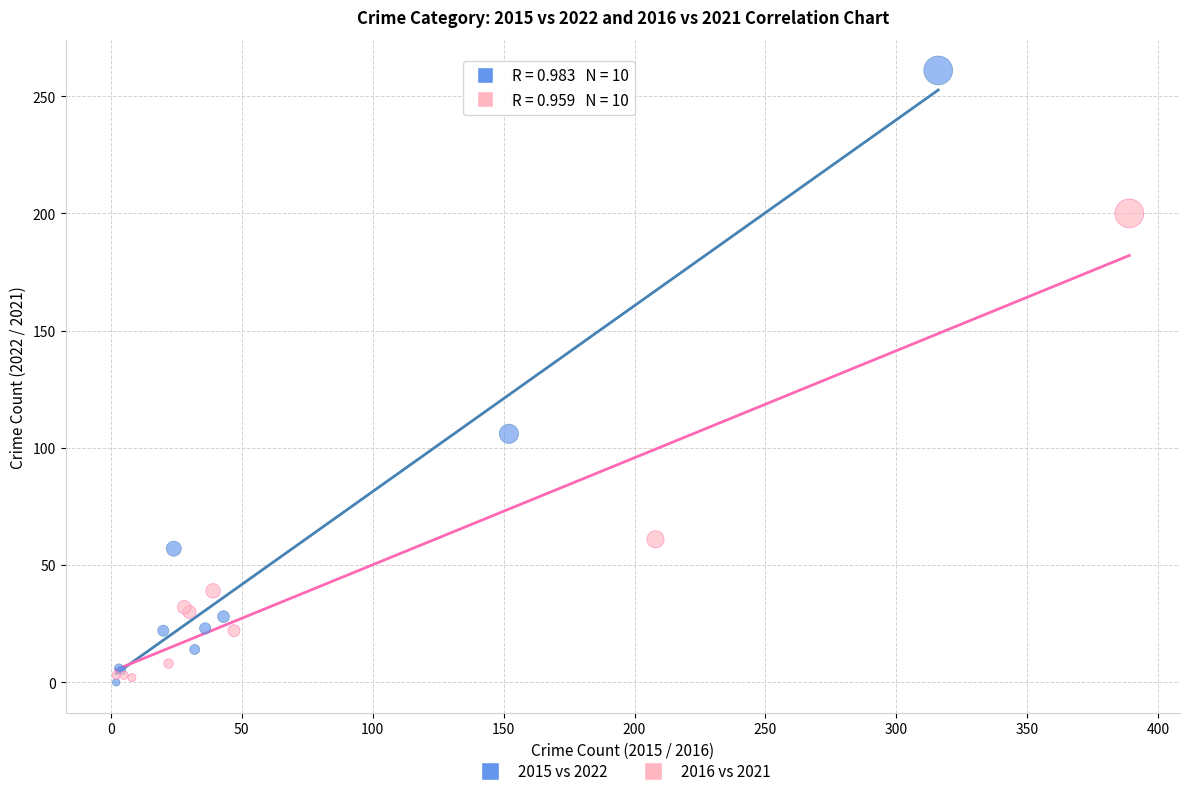

Which series contains the highest Y value?

2015 vs 2022